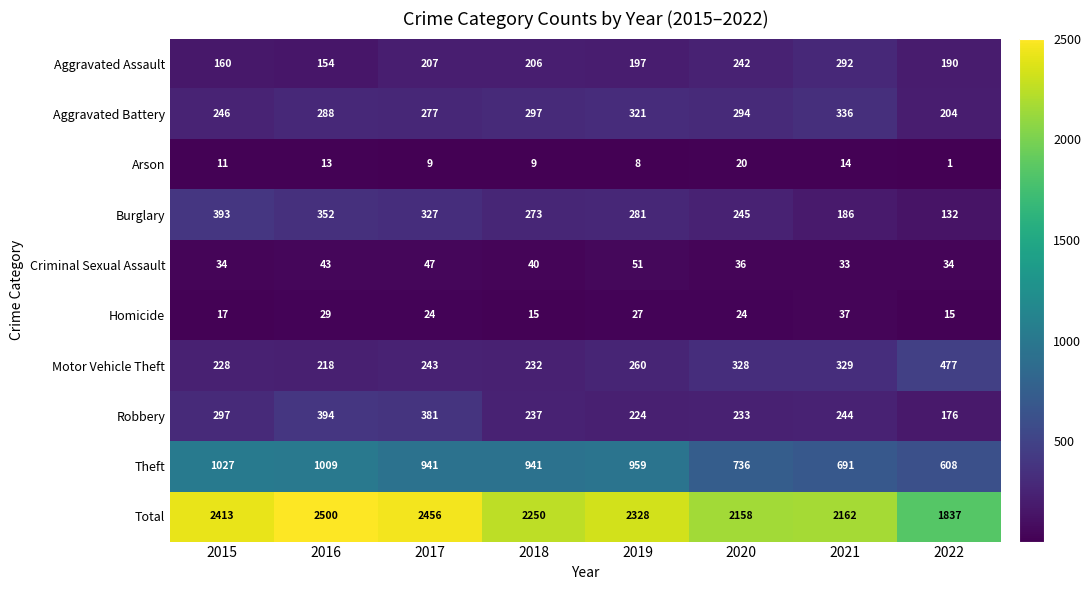

Where does the Criminal Sexual Assault series first go above 40?

2016